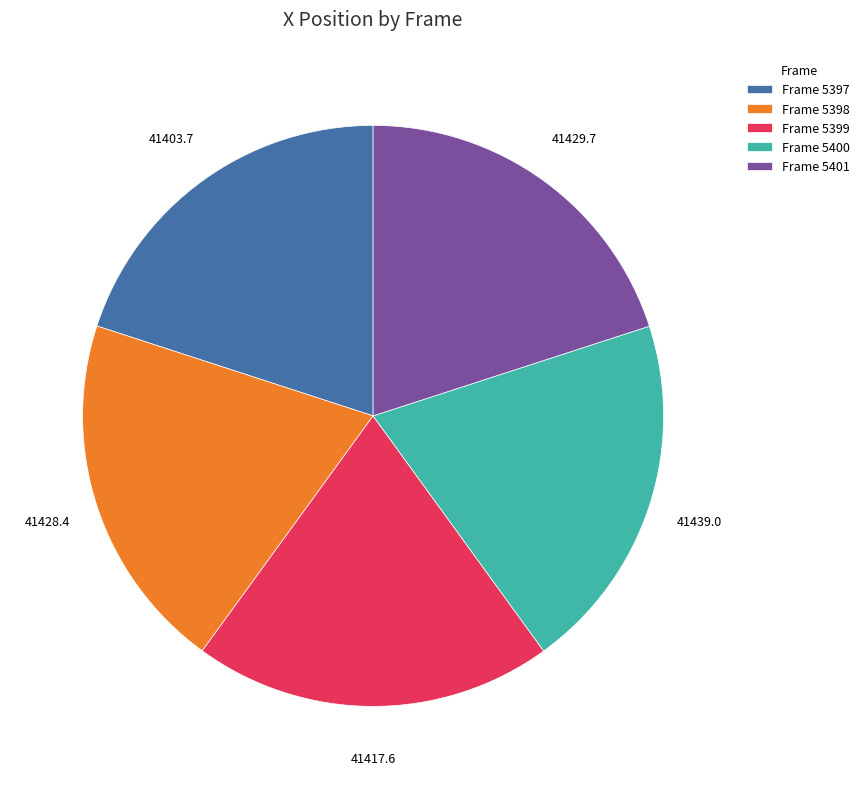

The Frame 5397 slice represents 30% of the pie. True or false?

False